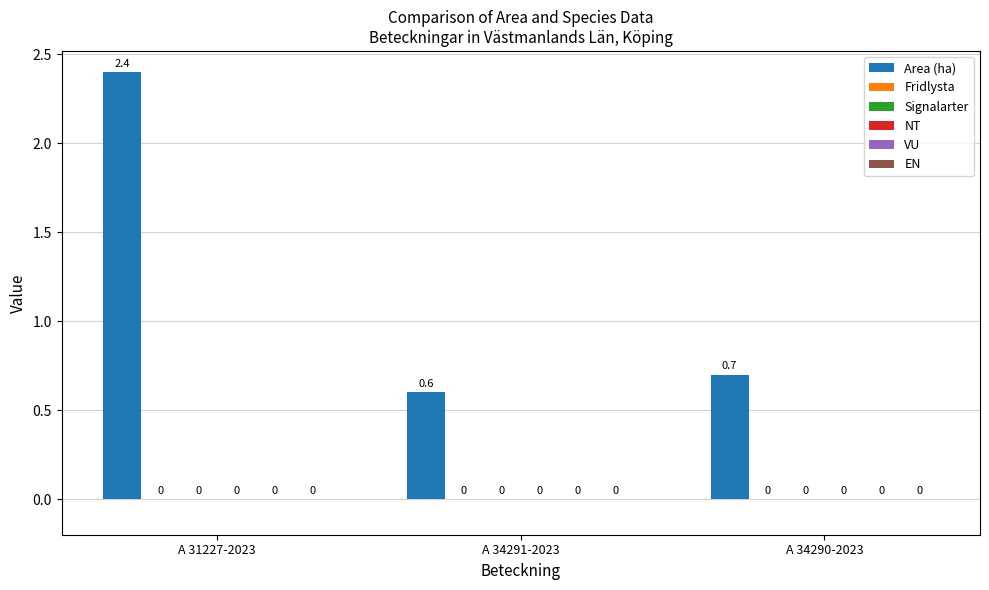

Are the bars horizontal?

No